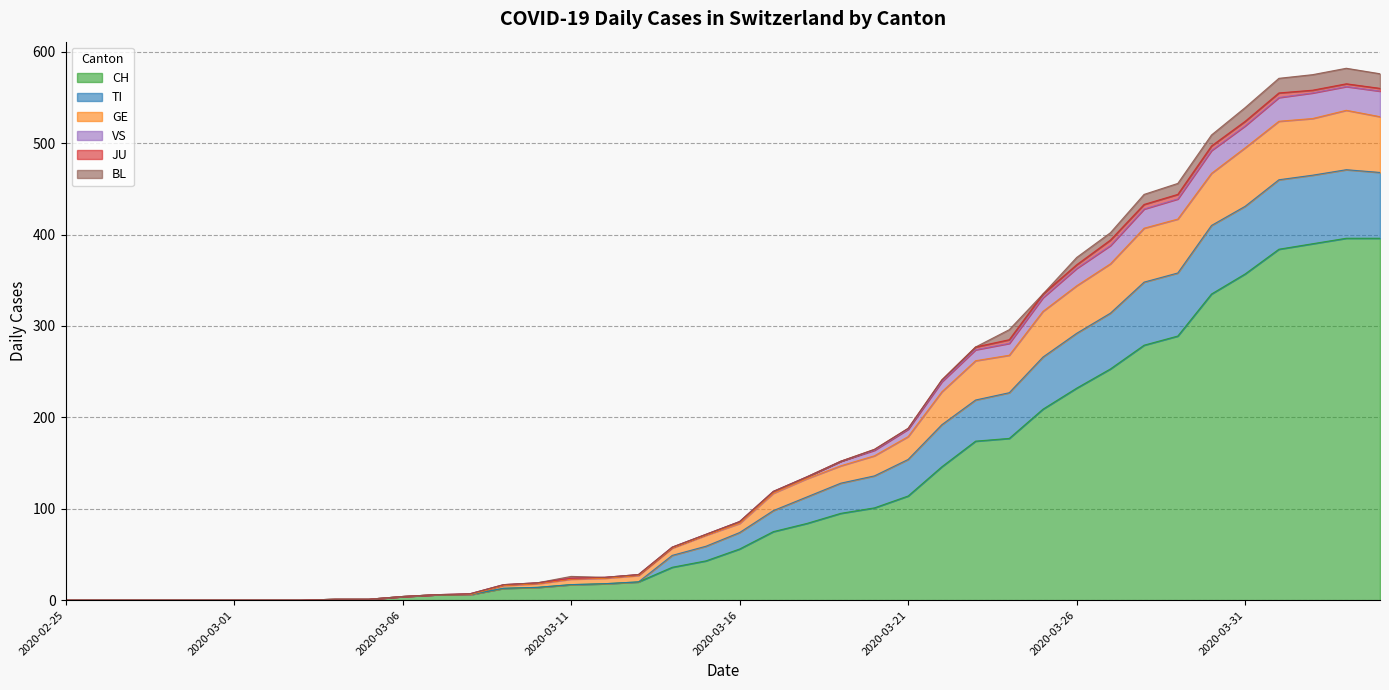

At which category is the sum across all series the highest?

2020-04-03